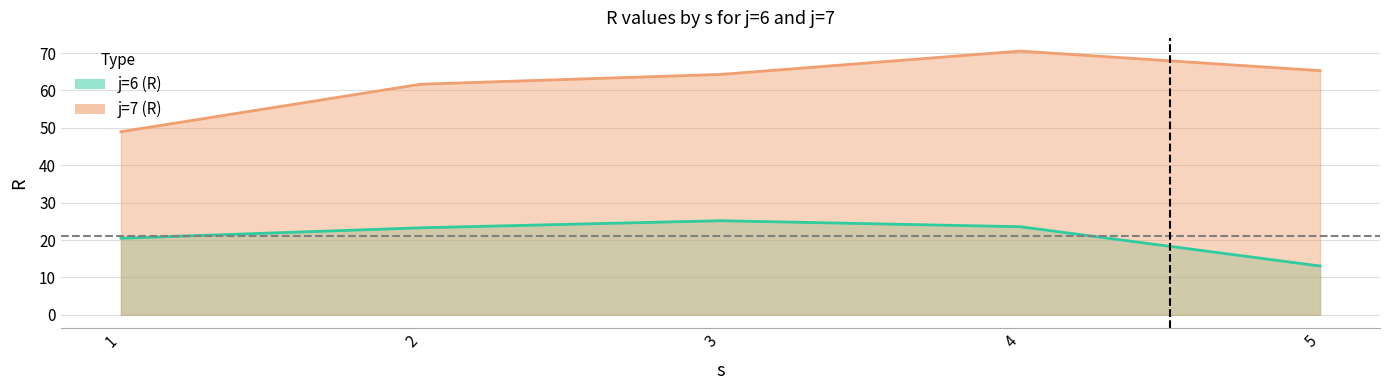

True or false: j7_R and j6_R cross at least once.

False